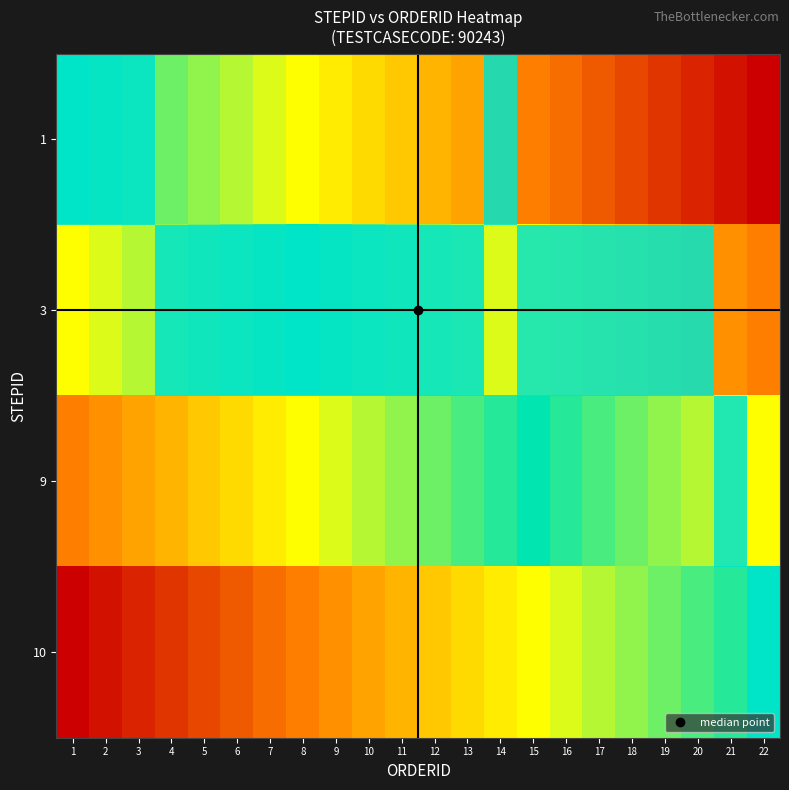

Which category has the lowest value across all series?

1